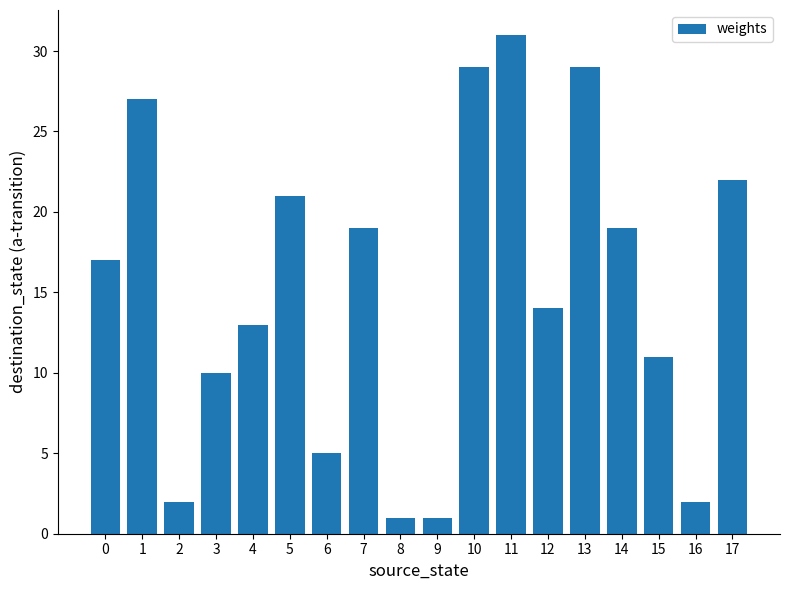

What is the value of the 4th bar from the left?

10